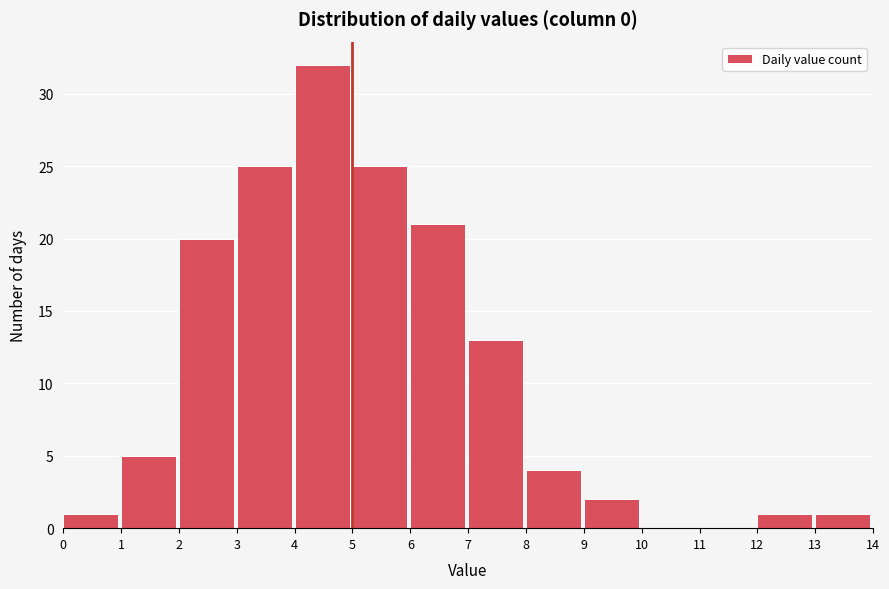

Reading left to right, list every bar in this chart as the range it spans on the x-axis followed by its height. The values are not printed on the chart, so give them approximately, as read against the axis.

0 to 1: 1
1 to 2: 5
2 to 3: 20
3 to 4: 25
4 to 5: 32
5 to 6: 25
6 to 7: 21
7 to 8: 13
8 to 9: 4
9 to 10: 2
10 to 11: 0
11 to 12: 0
12 to 13: 1
13 to 14: 1